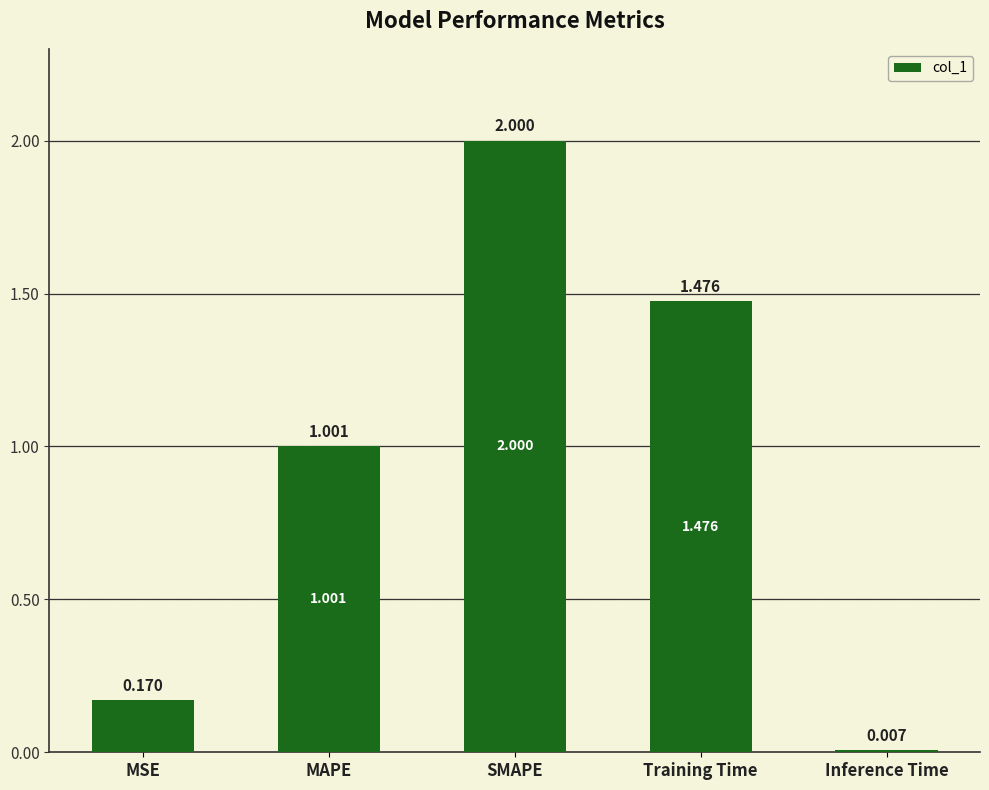

How many series are shown in this chart?

1